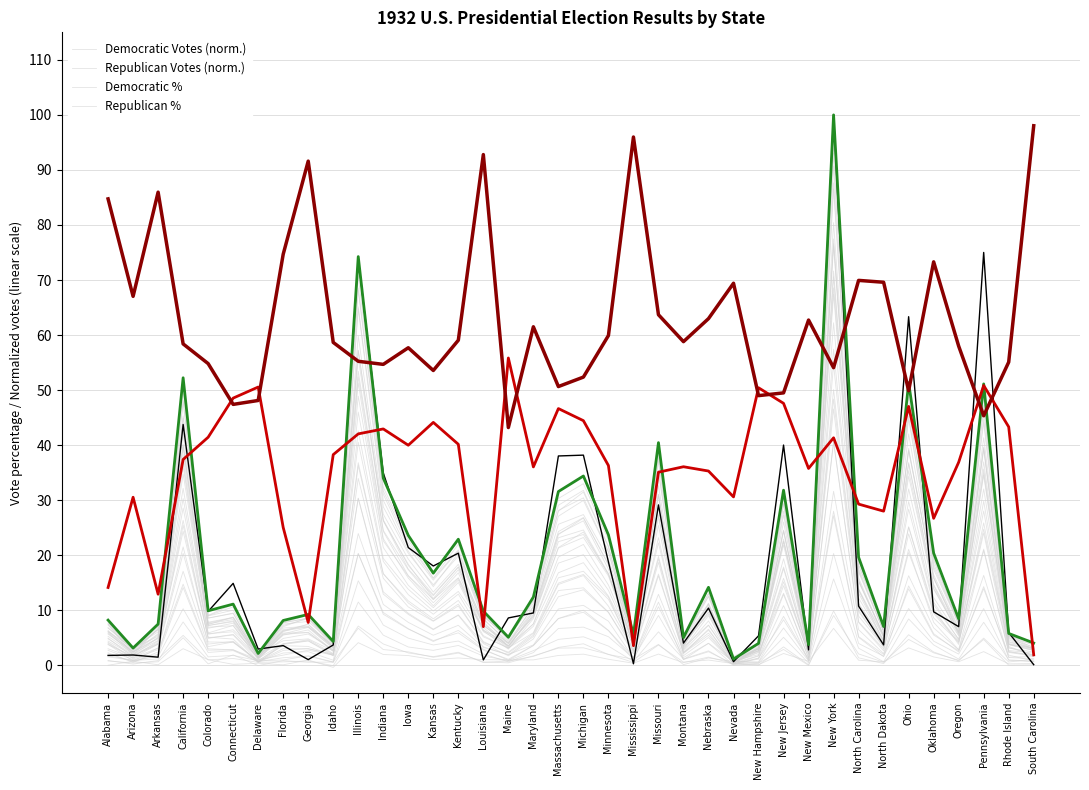

True or false: Republican Votes has a value of 10.2 at North Carolina.

False